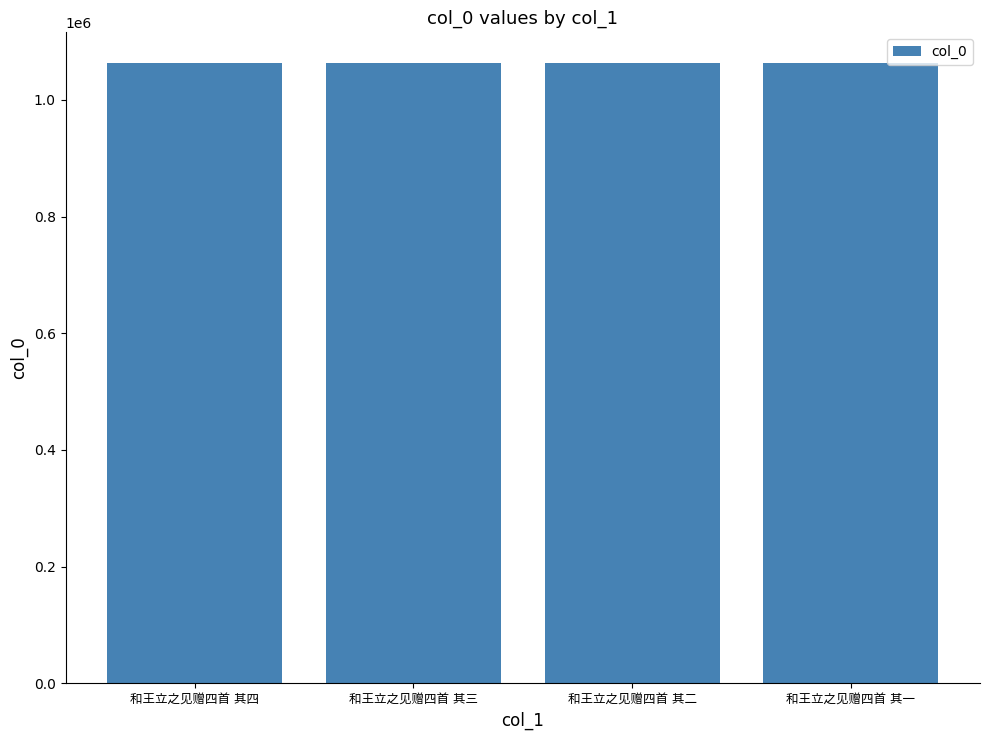

What is the value of the 1st bar from the left?

1062482